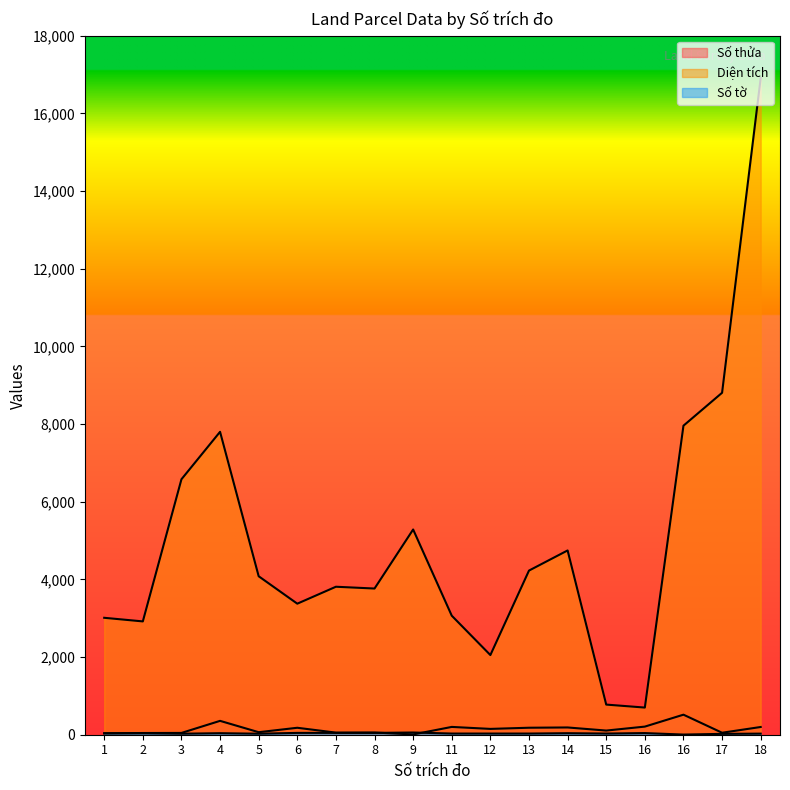

At which category does Diện tích reach its first local peak?

4